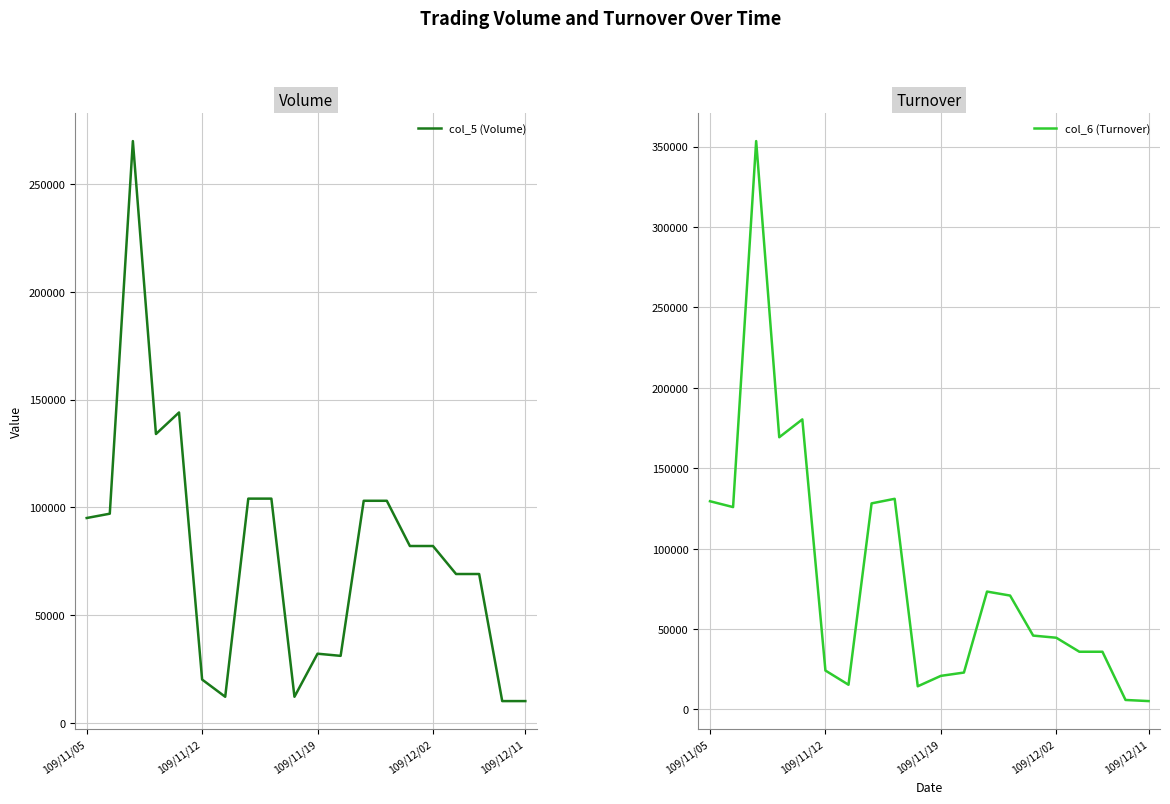

In col_6 (Turnover), how many points are lower than both neighbors (excluding endpoints)?

4